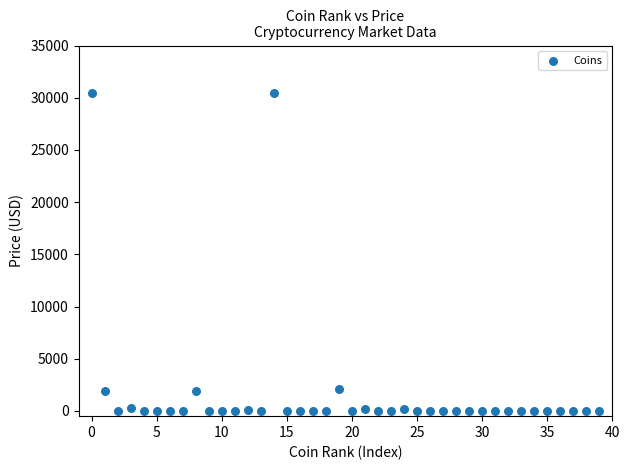

What is the range of Y values (max minus min)?

30446.4